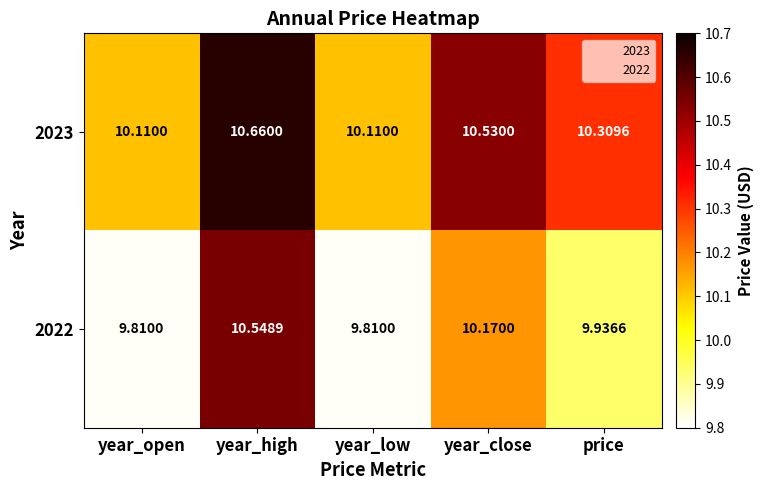

At which category is the sum across all series the highest?

year_high